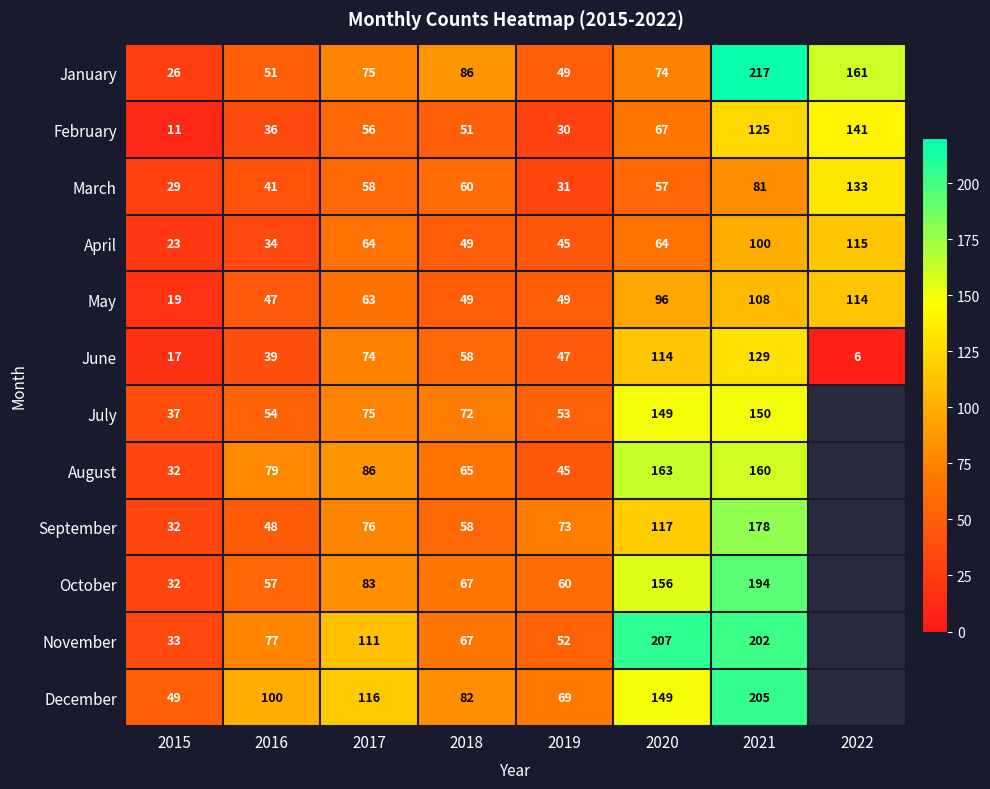

What is the difference between the maximum and minimum values in the June series?

123